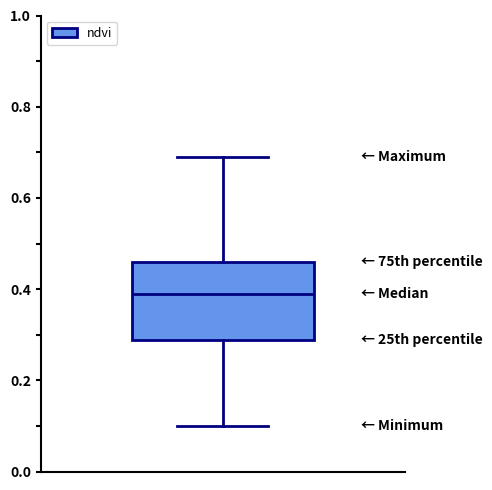

Where does the median line of the box sit on the y-axis? The values are not printed on the chart, so give them approximately, as read against the axis.

0.40